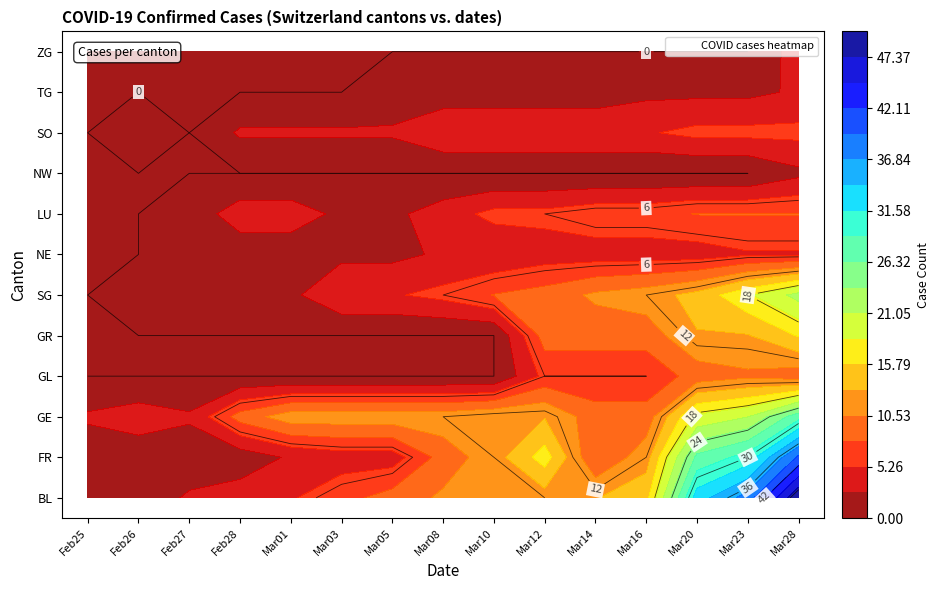

How many categories are shown in the chart?

15